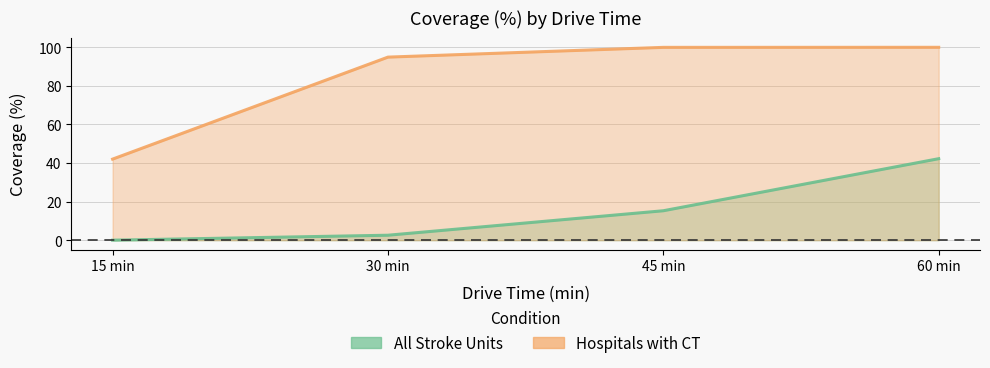

Which series has the widest spread of values?

Hospitals with CT